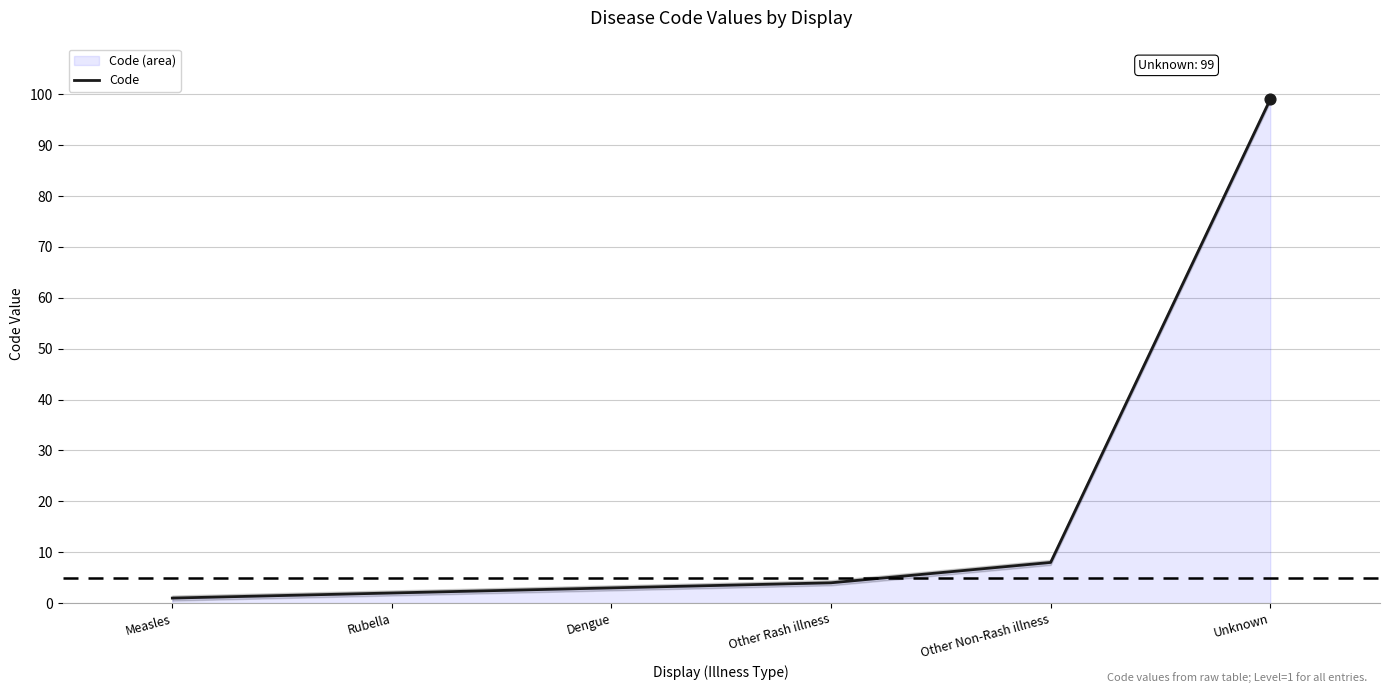

Between Dengue and Other Non-Rash illness, which is larger?

Other Non-Rash illness